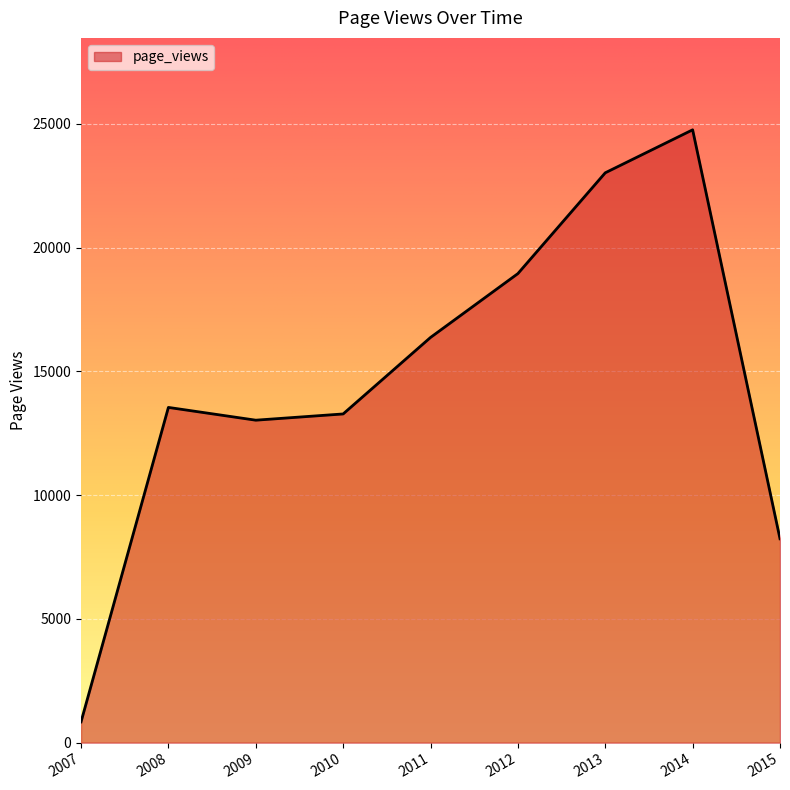

Which category has the lowest value across all series?

2007